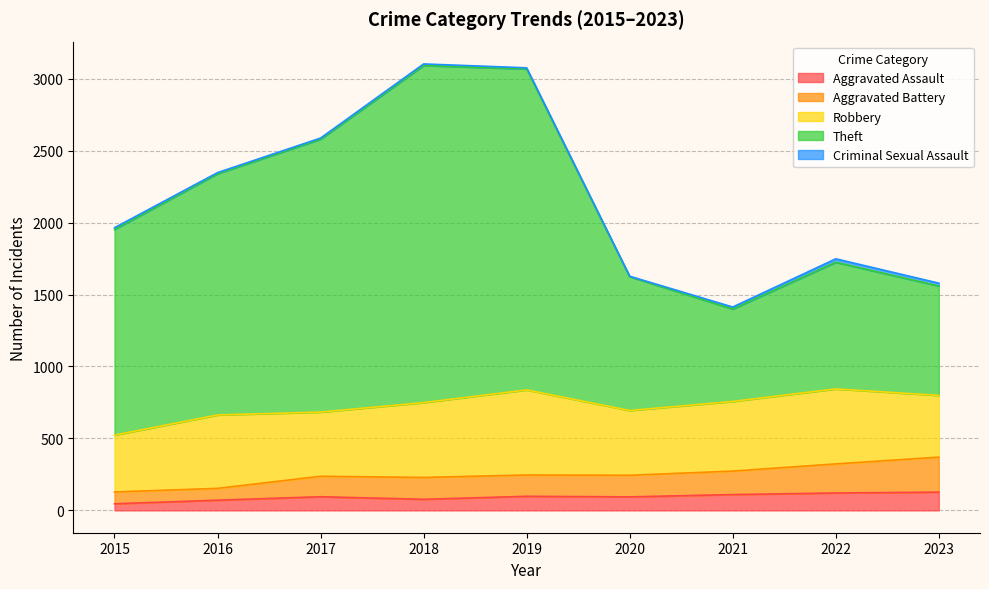

What is the difference between the second highest and second lowest values in the Aggravated Assault series?

50